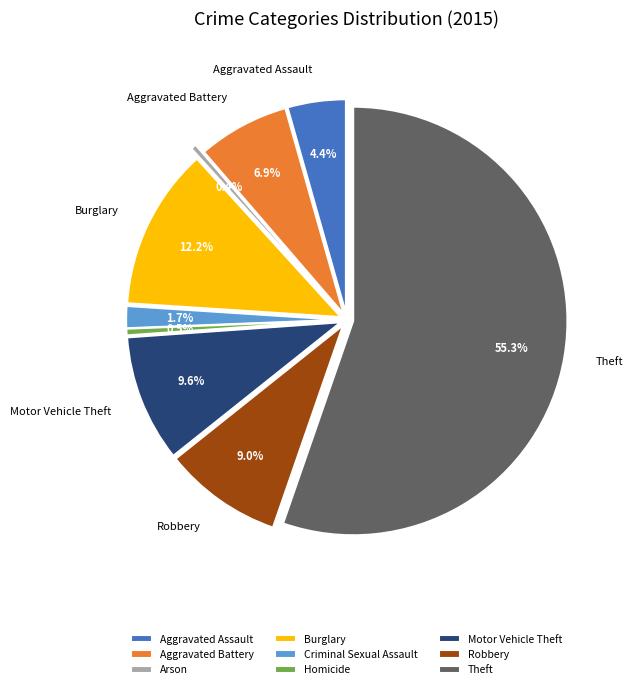

Which slice is the largest?

Theft